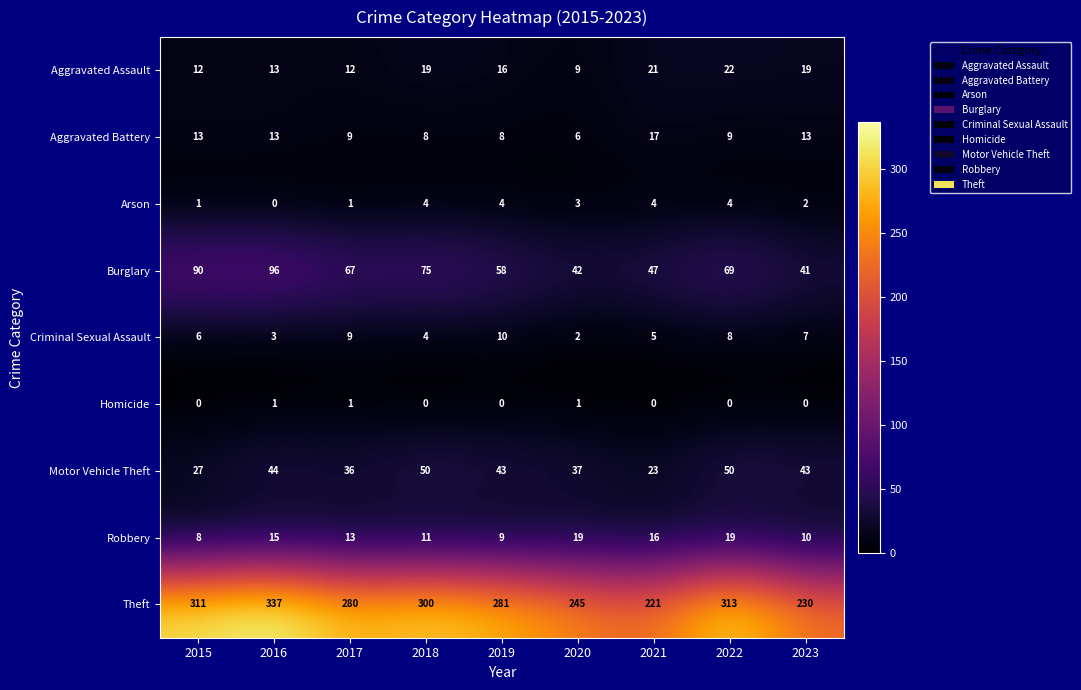

What is the total value across all series at 2018?

471